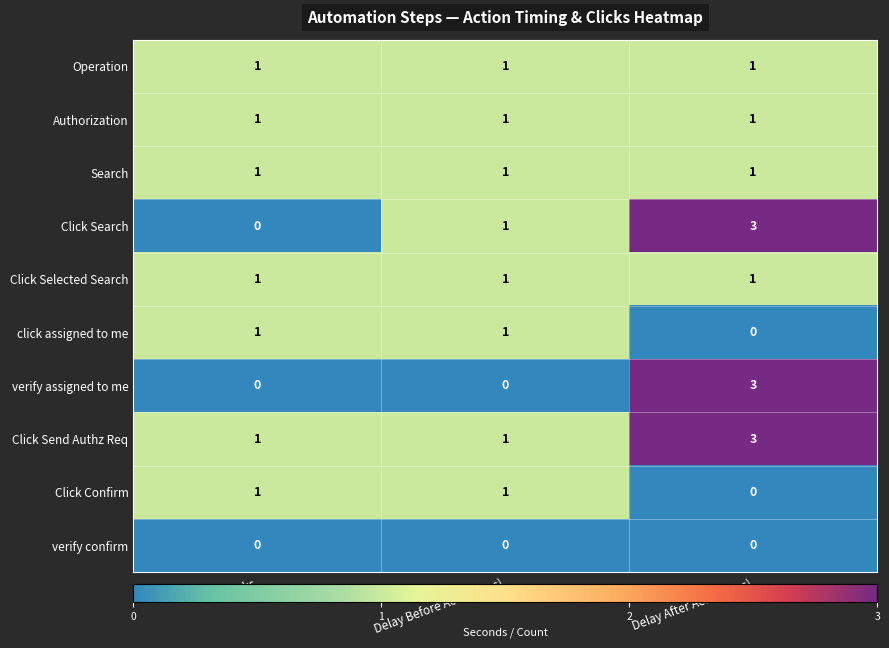

What is the greatest value displayed?

3